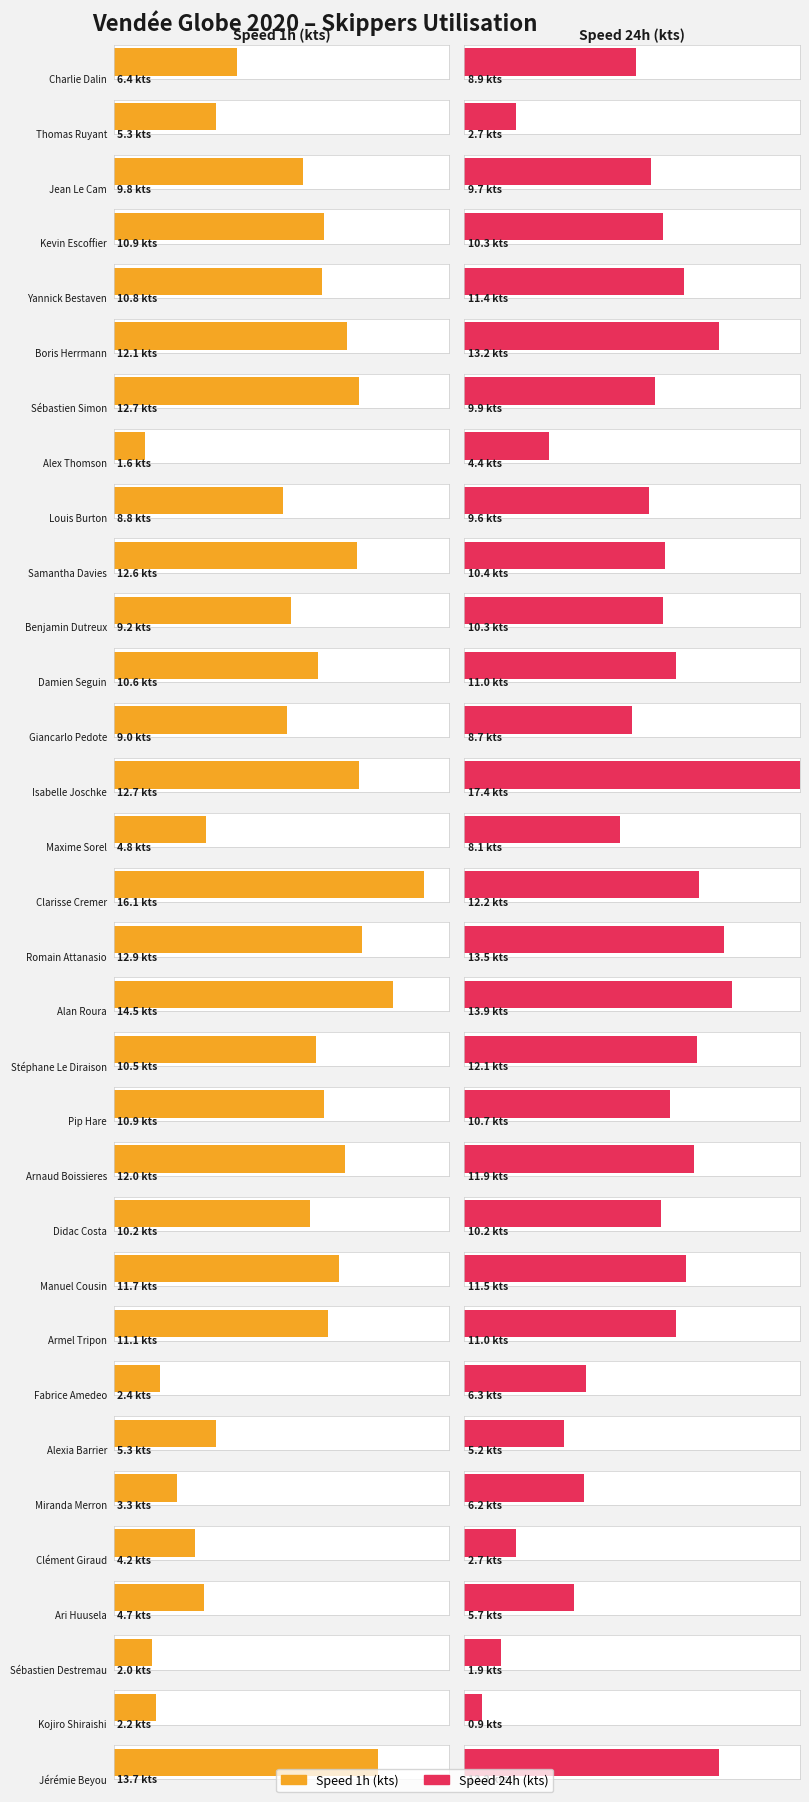

Reading left to right, transcribe all the data shown in this chart.

Speed (kts) 1h: Charlie Dalin=6.4	Thomas Ruyant=5.3	Jean Le Cam=9.8	Kevin Escoffier=10.9	Yannick Bestaven=10.8	Boris Herrmann=12.1	Sébastien Simon=12.7	Alex Thomson=1.6	Louis Burton=8.8	Samantha Davies=12.6	Benjamin Dutreux=9.2	Damien Seguin=10.6	Giancarlo Pedote=9.0	Isabelle Joschke=12.7	Maxime Sorel=4.8	Clarisse Cremer=16.1	Romain Attanasio=12.9	Alan Roura=14.5	Stéphane Le Diraison=10.5	Pip Hare=10.9	Arnaud Boissieres=12.0	Didac Costa=10.2	Manuel Cousin=11.7	Armel Tripon=11.1	Fabrice Amedeo=2.4	Alexia Barrier=5.3	Miranda Merron=3.3	Clément Giraud=4.2	Ari Huusela=4.7	Sébastien Destremau=2.0	Kojiro Shiraishi=2.2	Jérémie Beyou=13.7
Speed (kts) 24h: Charlie Dalin=8.9	Thomas Ruyant=2.7	Jean Le Cam=9.7	Kevin Escoffier=10.3	Yannick Bestaven=11.4	Boris Herrmann=13.2	Sébastien Simon=9.9	Alex Thomson=4.4	Louis Burton=9.6	Samantha Davies=10.4	Benjamin Dutreux=10.3	Damien Seguin=11.0	Giancarlo Pedote=8.7	Isabelle Joschke=17.4	Maxime Sorel=8.1	Clarisse Cremer=12.2	Romain Attanasio=13.5	Alan Roura=13.9	Stéphane Le Diraison=12.1	Pip Hare=10.7	Arnaud Boissieres=11.9	Didac Costa=10.2	Manuel Cousin=11.5	Armel Tripon=11.0	Fabrice Amedeo=6.3	Alexia Barrier=5.2	Miranda Merron=6.2	Clément Giraud=2.7	Ari Huusela=5.7	Sébastien Destremau=1.9	Kojiro Shiraishi=0.9	Jérémie Beyou=13.2